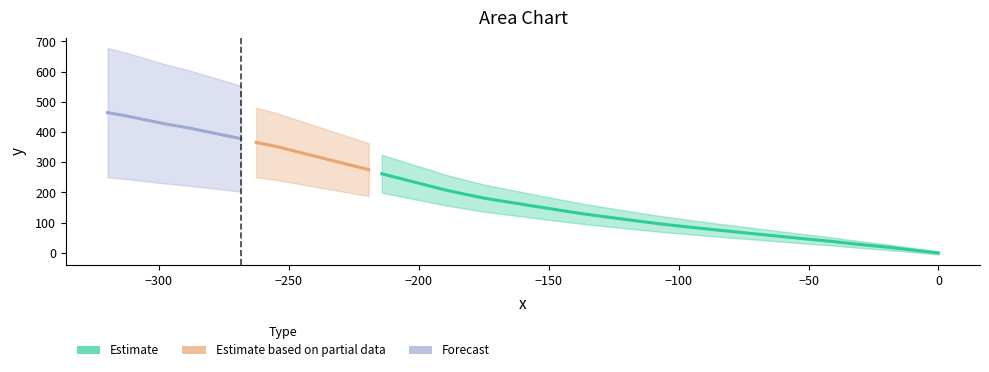

Does the chart display data point markers on the line(s)?

No